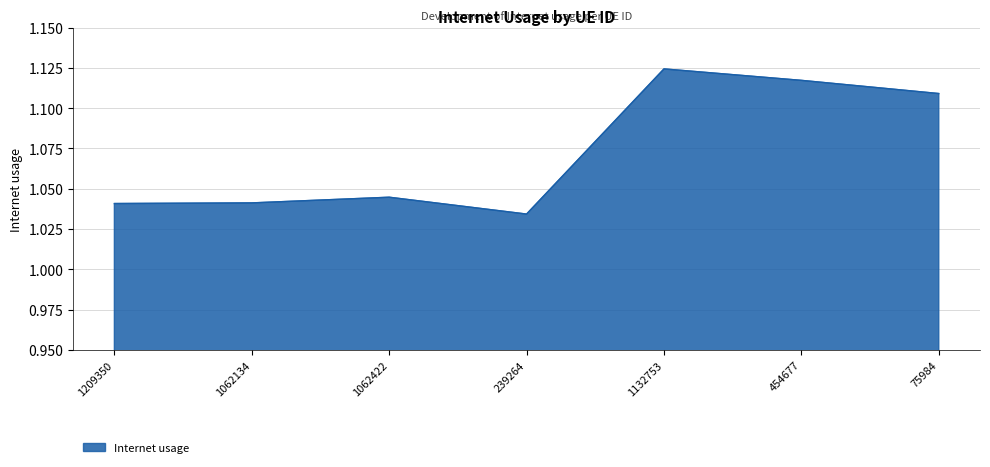

How many interior local peaks (higher than both neighbors) does the data have?

2